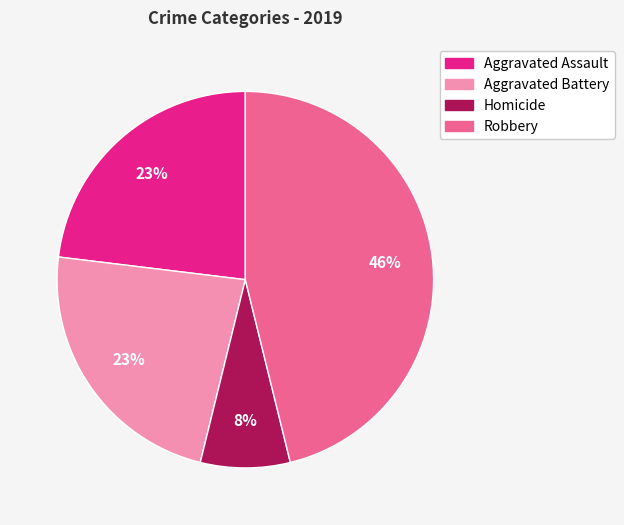

Is there any slice that represents more than half of the pie?

No